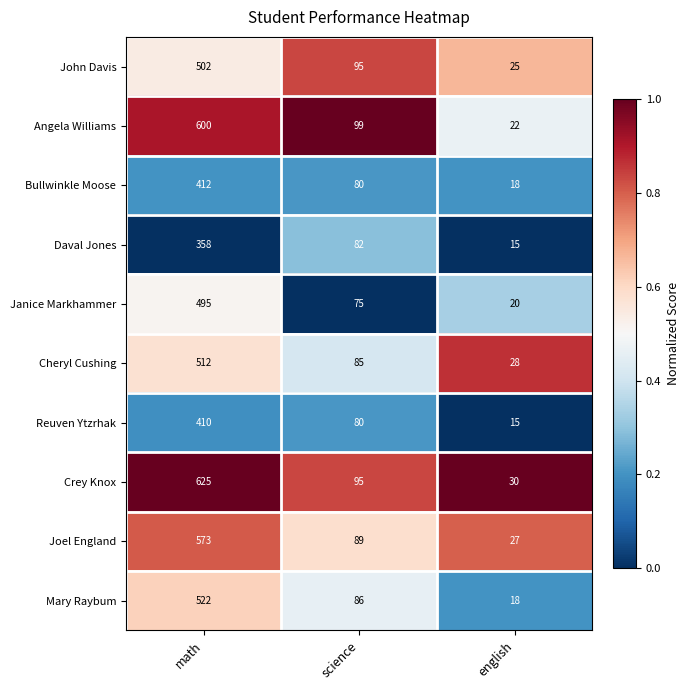

True or false: Crey Knox has a value of 95 at science.

True